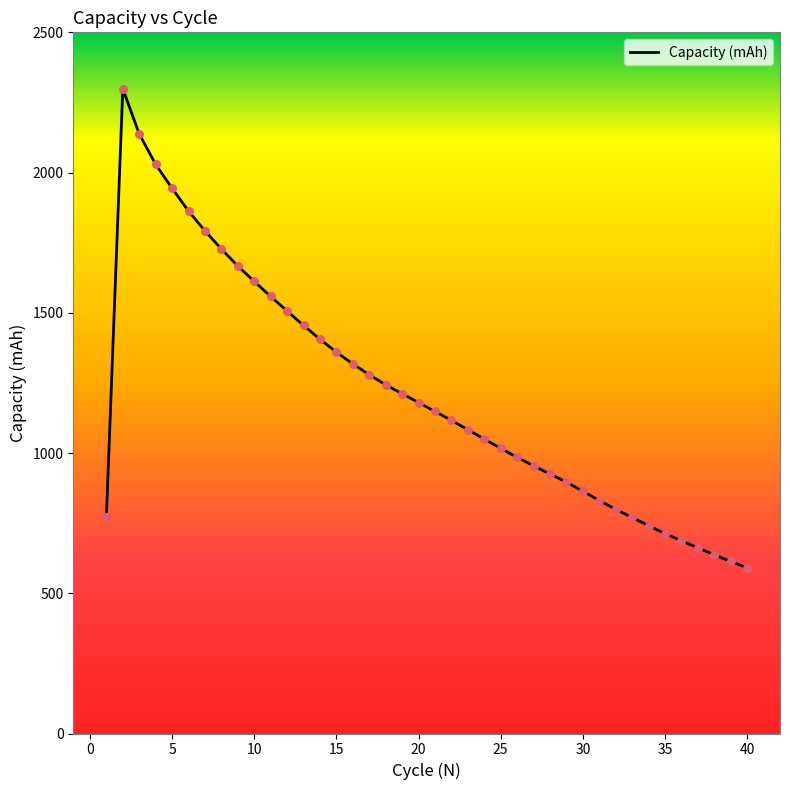

What is the greatest value displayed?

2298.9